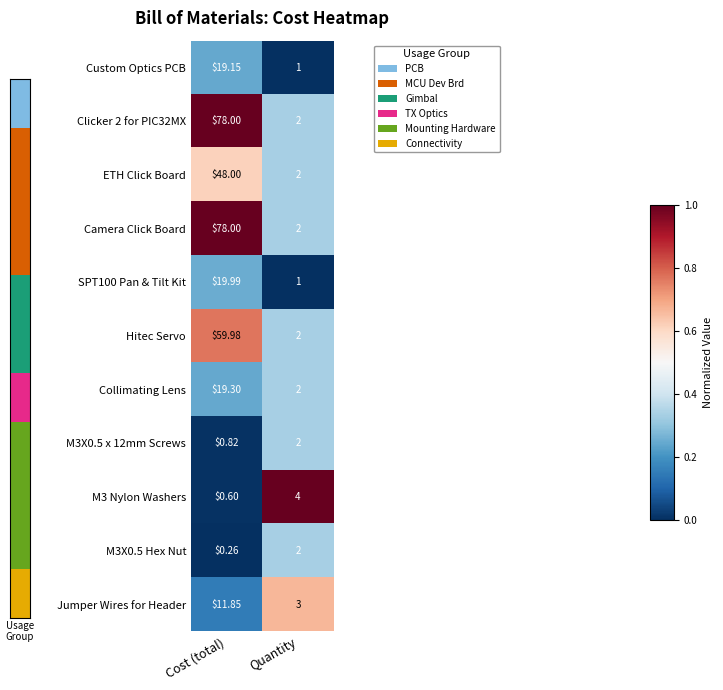

At which label does Jumper Wires for Header first exceed 11?

Cost (total)